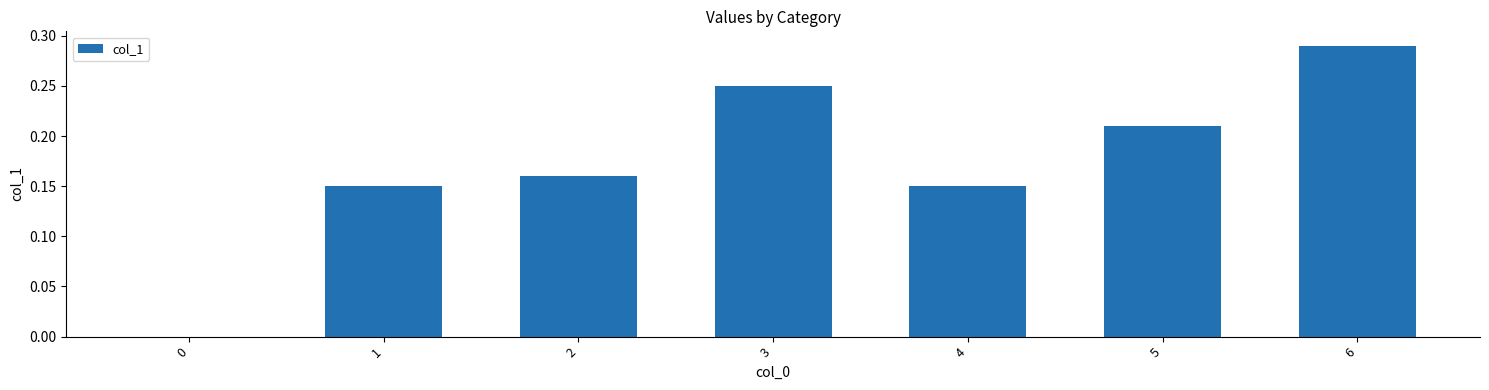

What is the sum of the values at 6 and 3?

0.5